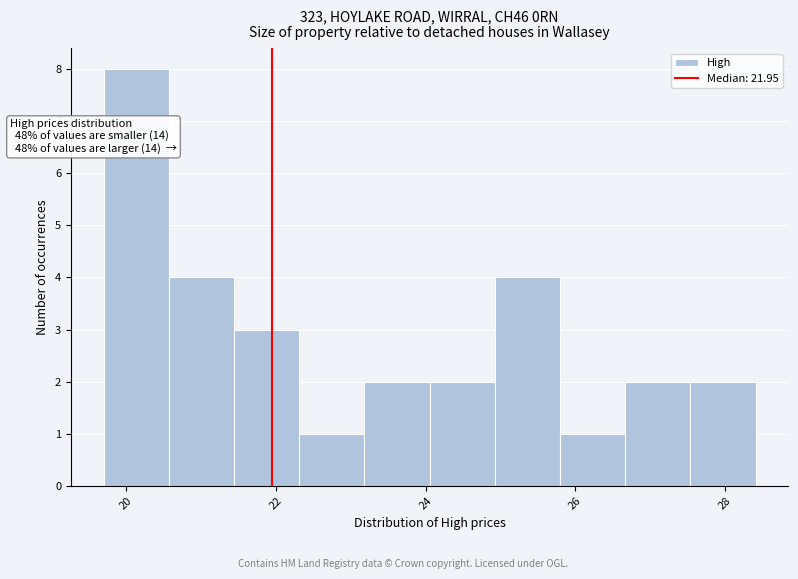

Which range on the x-axis has the tallest bar?

19.8 to 20.6